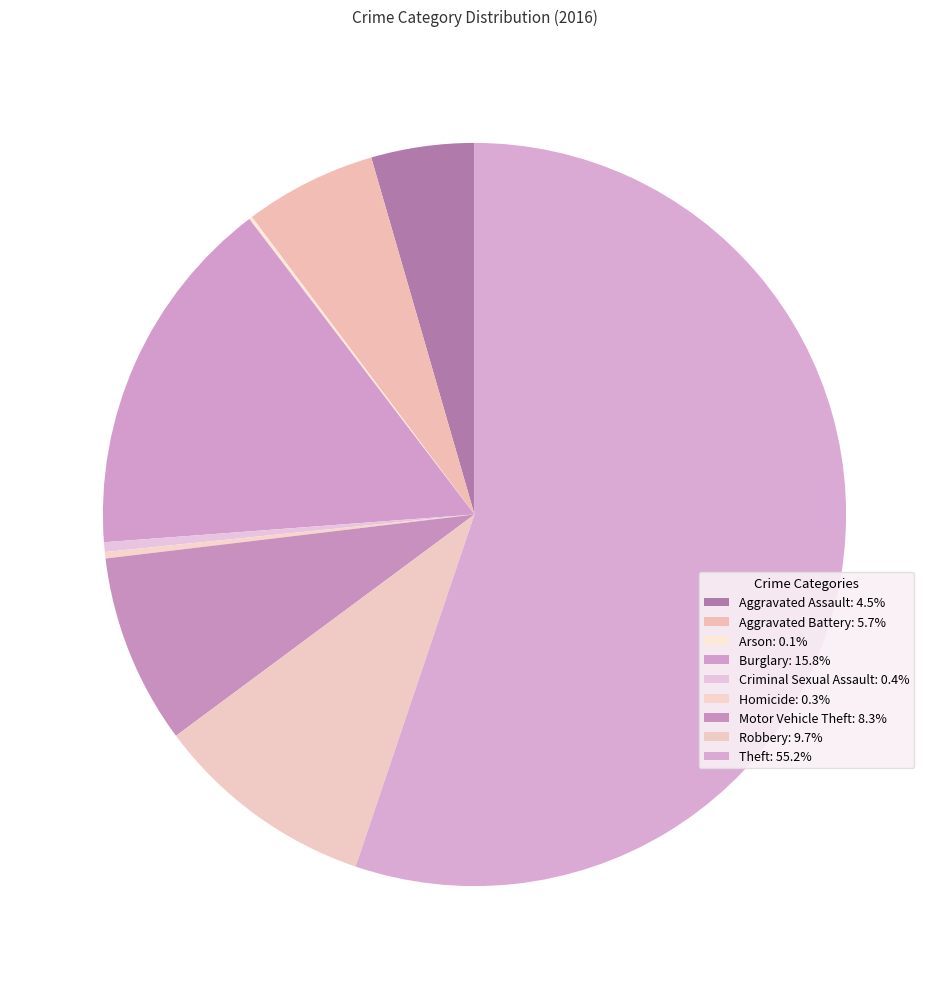

To the nearest percent, what is the difference between the largest and smallest slice percentages?

55%